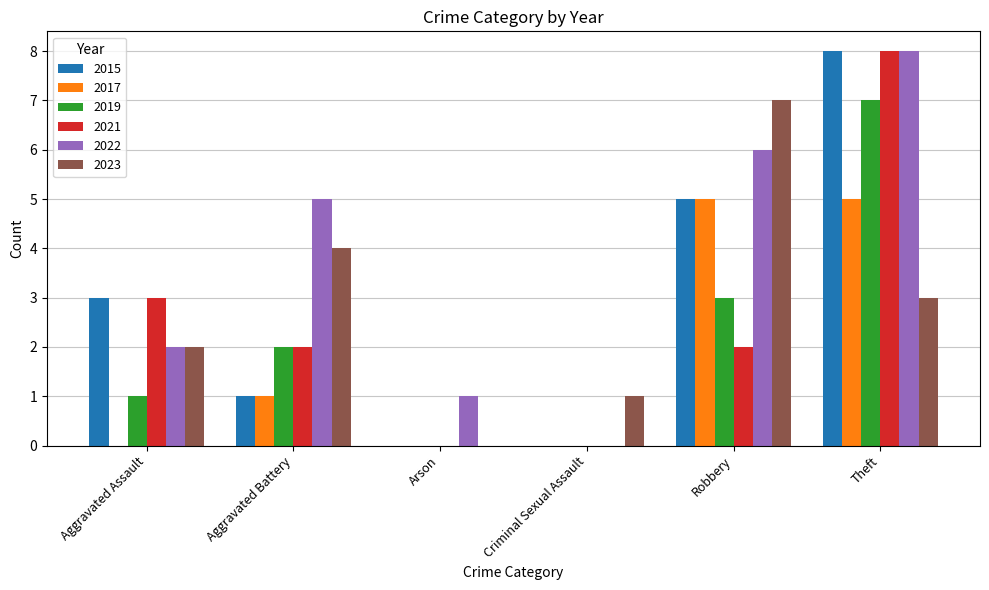

Which series changed the most between Aggravated Assault and Aggravated Battery?

2022